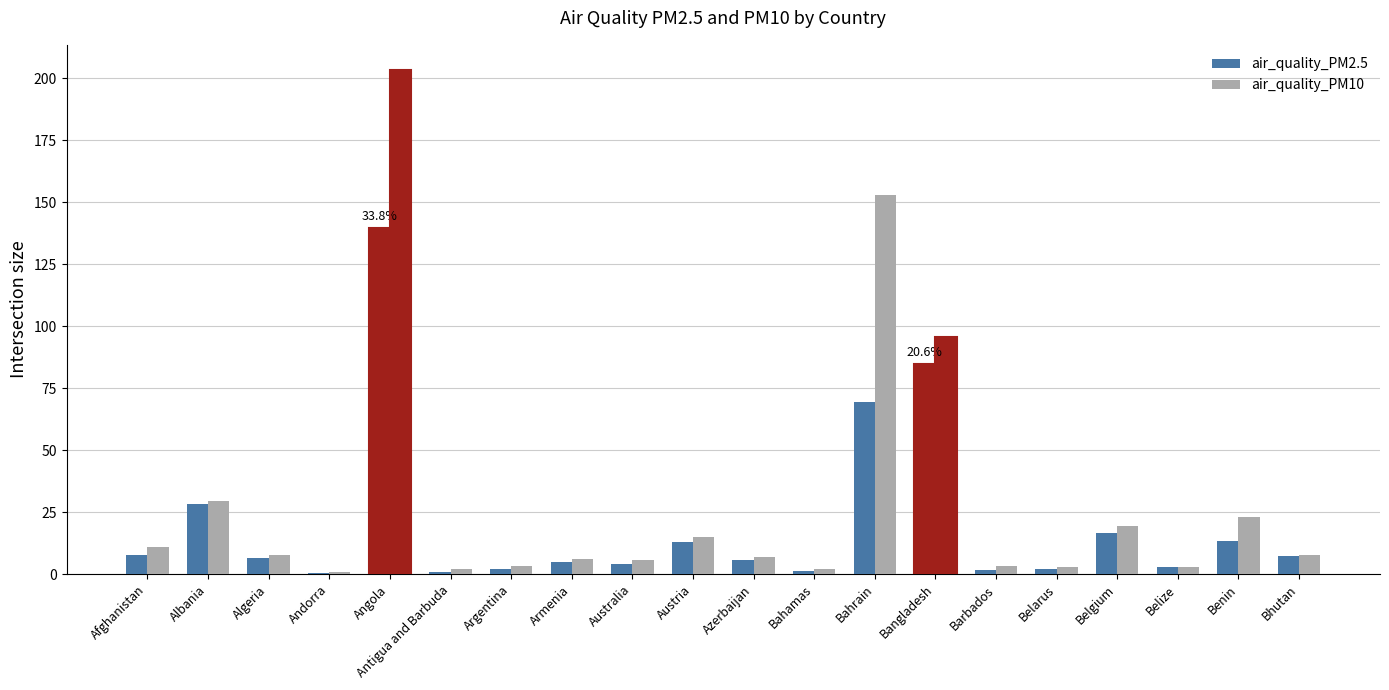

At which category is the sum across all series the highest?

Angola